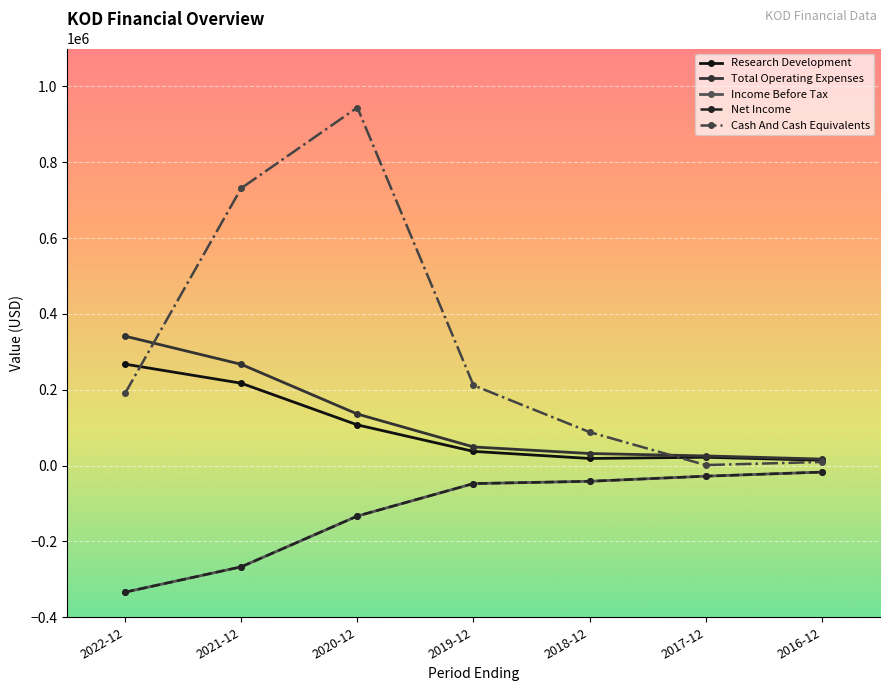

Reading right to left, transcribe all the data shown in this chart.

Research Development: 14100	22000	18800	37500	107400	217300	267600
Total Operating Expenses: 17200	25500	31900	49200	136000	267100	341400
Income Before Tax: -17100	-27900	-41400	-47400	-133100	-267000	-333800
Net Income: -17100	-27900	-41400	-47400	-133100	-267000	-333800
Cash And Cash Equivalents: 9600	1400	88300	211800	944400	731500	190400